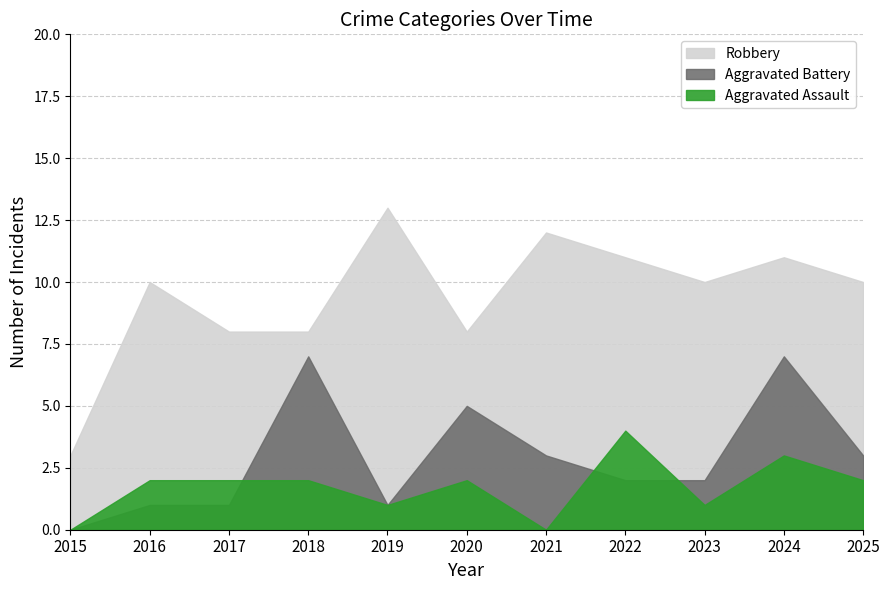

What are all the series names shown in the legend?

Robbery, Aggravated Battery, Aggravated Assault